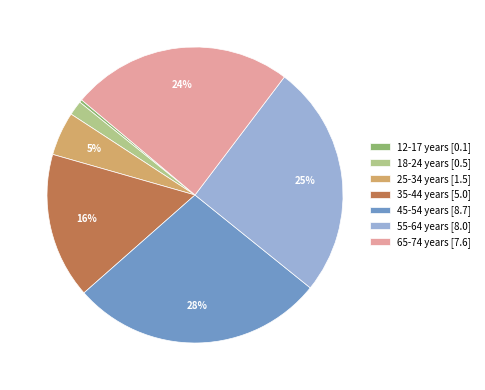

What is the smallest slice in the pie chart?

12-17 years